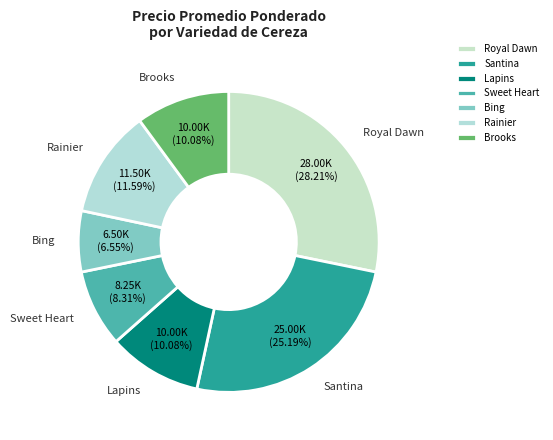

Do Bing and Sweet Heart together represent more than half of the pie?

No